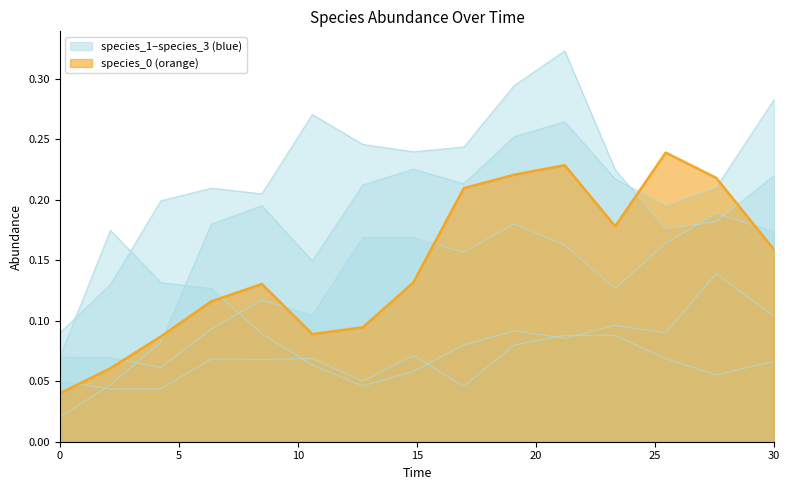

Does the chart have visible grid lines?

No